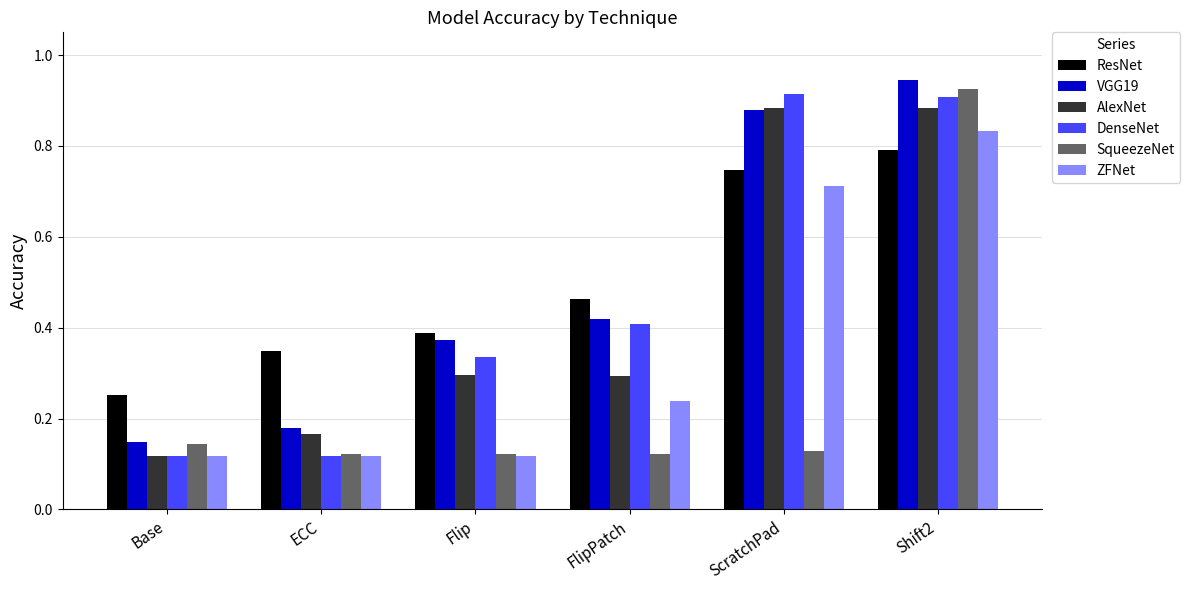

Where is VGG19 nearest to the value 0?

Base